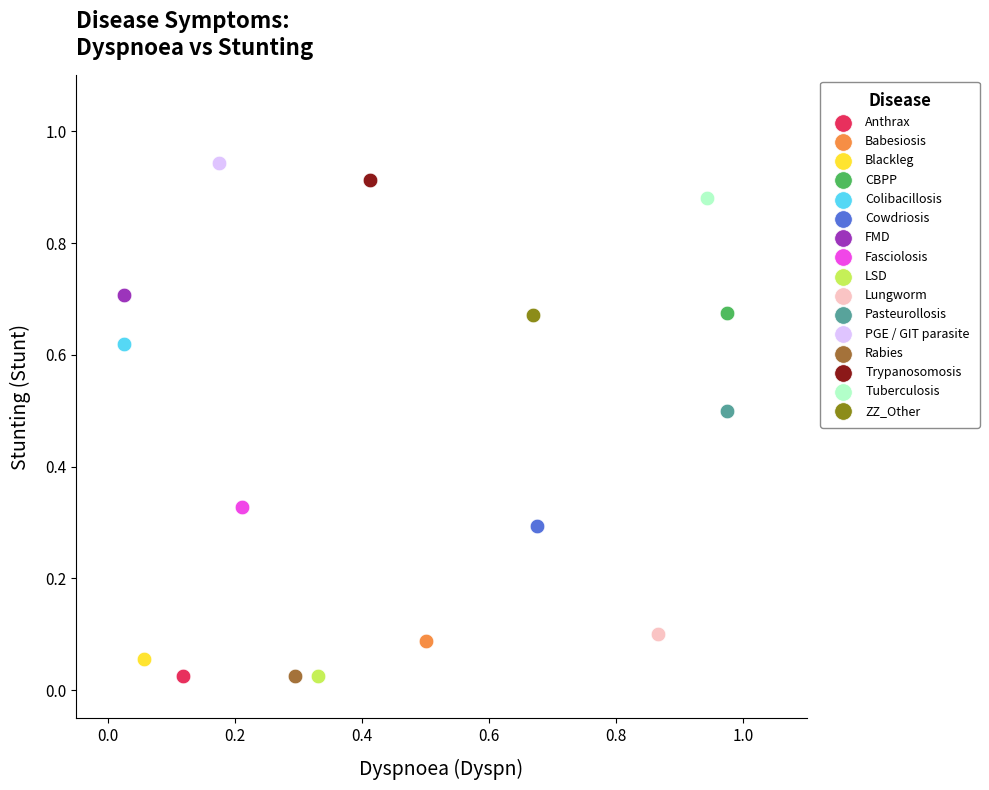

Which series reaches the maximum Y coordinate?

PGE / GIT parasite